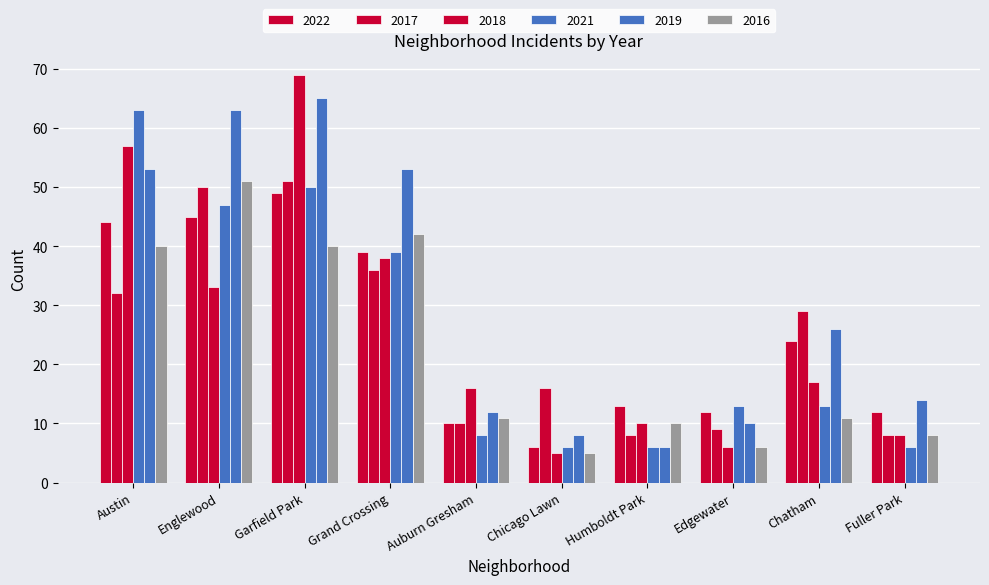

Is it true that 2018 equals 14 at Humboldt Park?

False